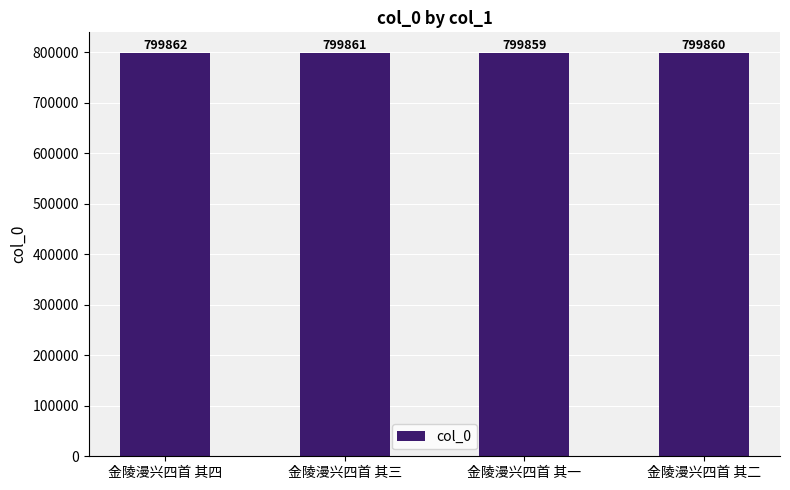

Read the value at 金陵漫兴四首 其二.

799860